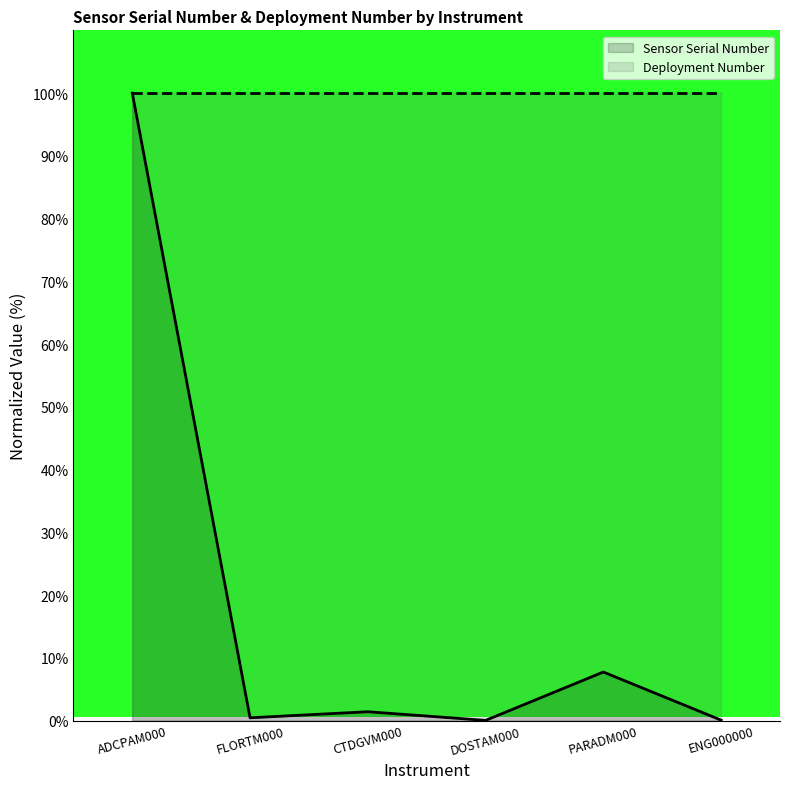

The chart shows a value of 0.0 at DOSTAM000. True or false?

False